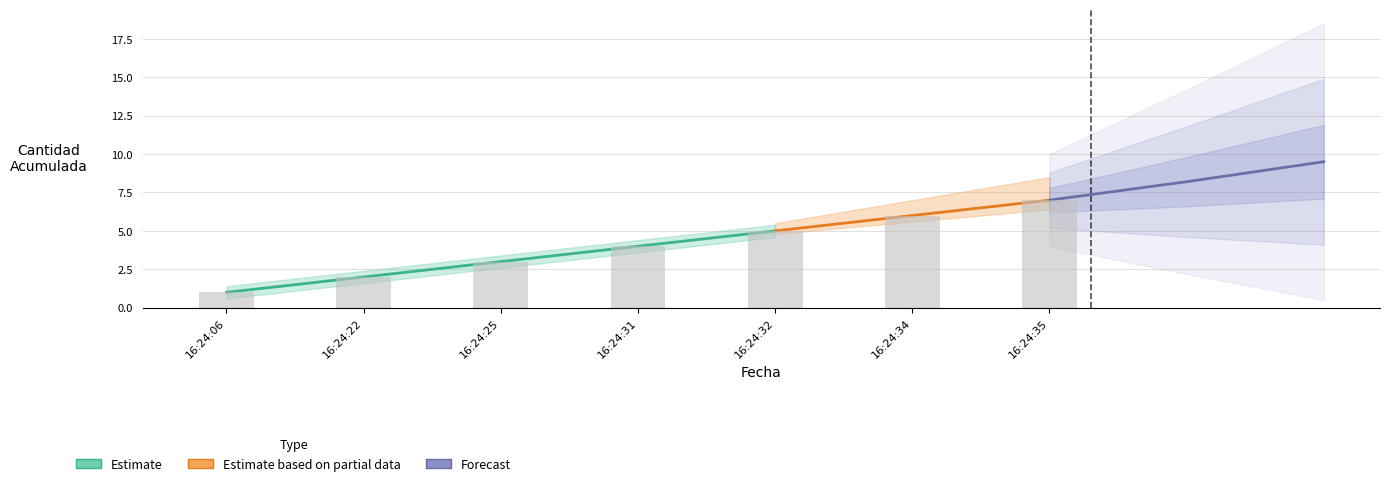

Are the bars grouped side by side (vs. stacked)?

No